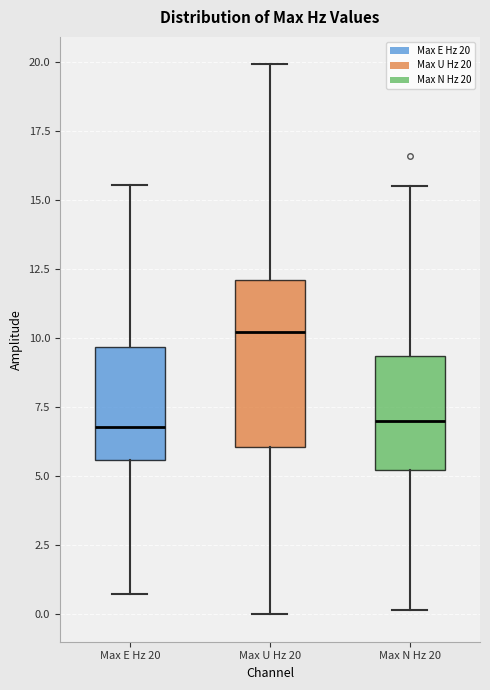

Reading left to right, transcribe this box plot: for each box, give where its median line is, the range the box spans, and where its two whiskers end, as read against the y-axis. The values are not printed on the chart, so give them approximately, as read against the axis.

Max E Hz 20: median 7.0, box 5.5 to 9.5, whiskers 0.5 to 15.5
Max U Hz 20: median 10.0, box 6.0 to 12.0, whiskers 0.0 to 20.0
Max N Hz 20: median 7.0, box 5.0 to 9.5, whiskers 0.0 to 15.5